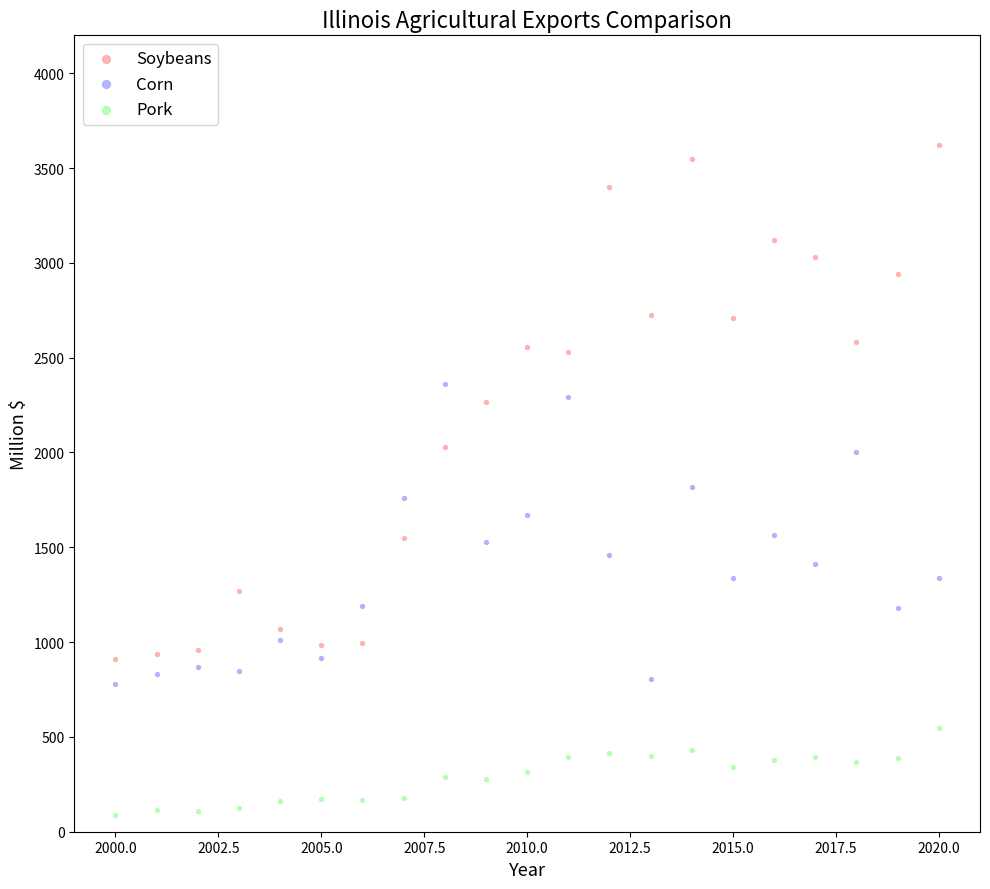

Which series reaches the minimum Y coordinate?

Pork